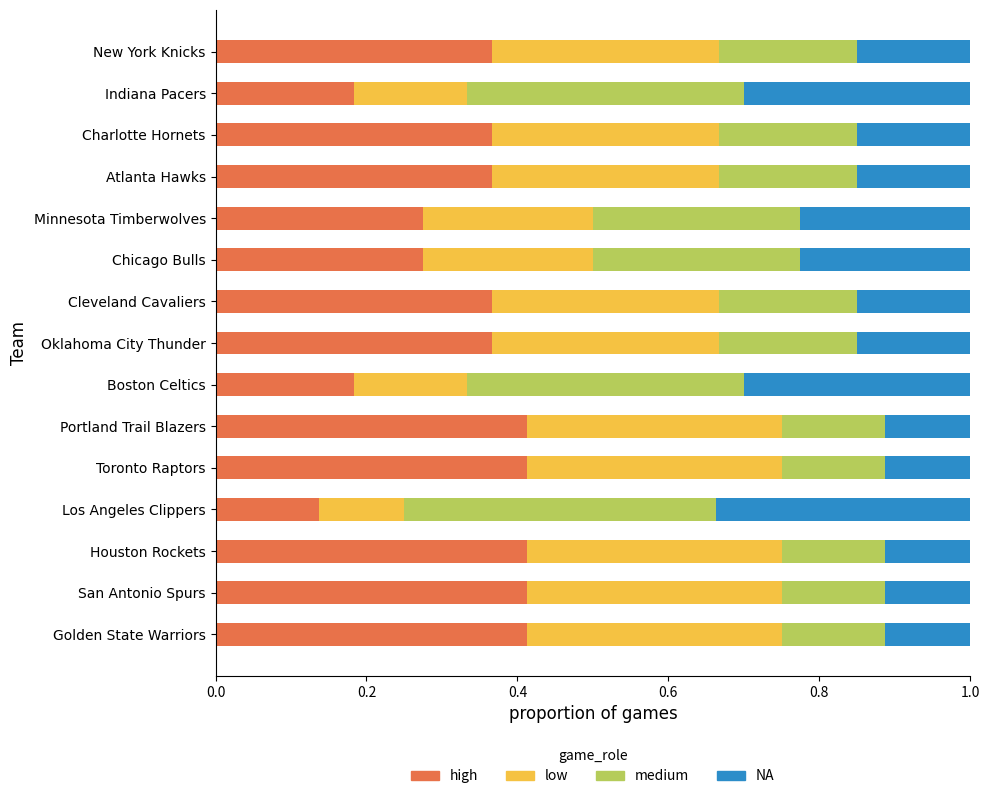

At which label does high reach its minimum?

Los Angeles Clippers